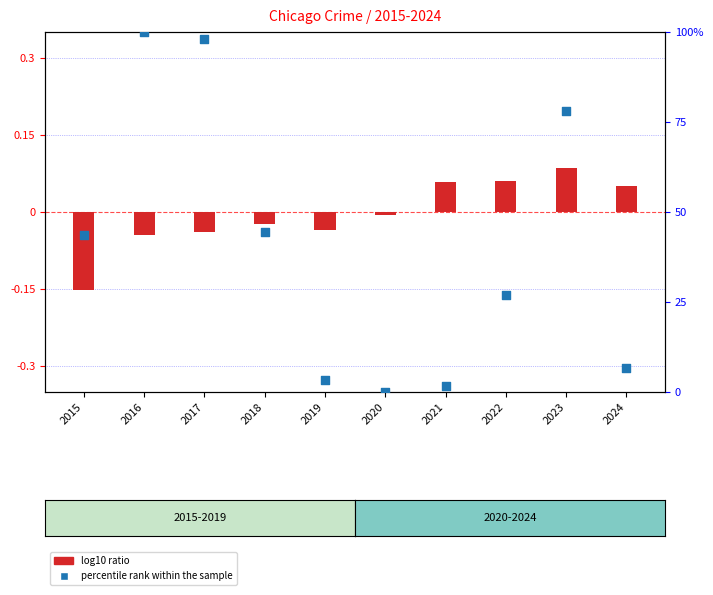

What are all the series names shown in the legend?

log10 ratio, percentile rank within the sample